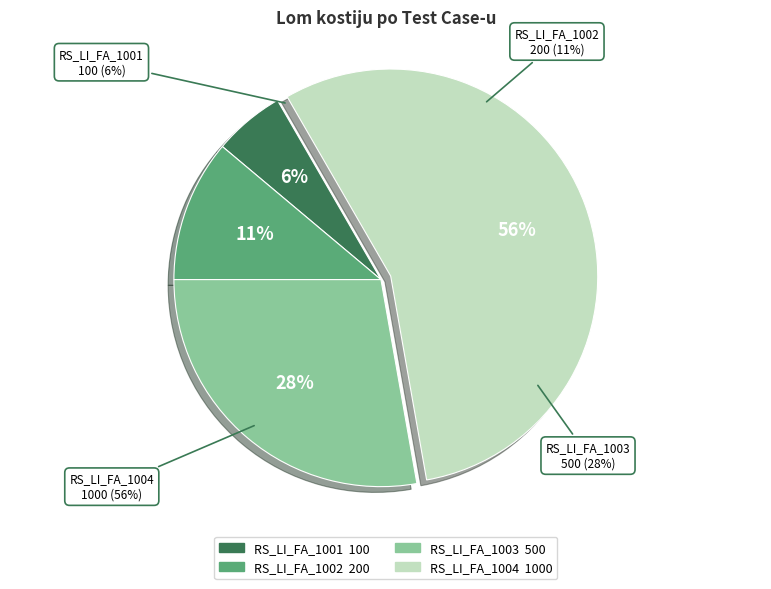

To the nearest percent, what is the average slice percentage?

25%